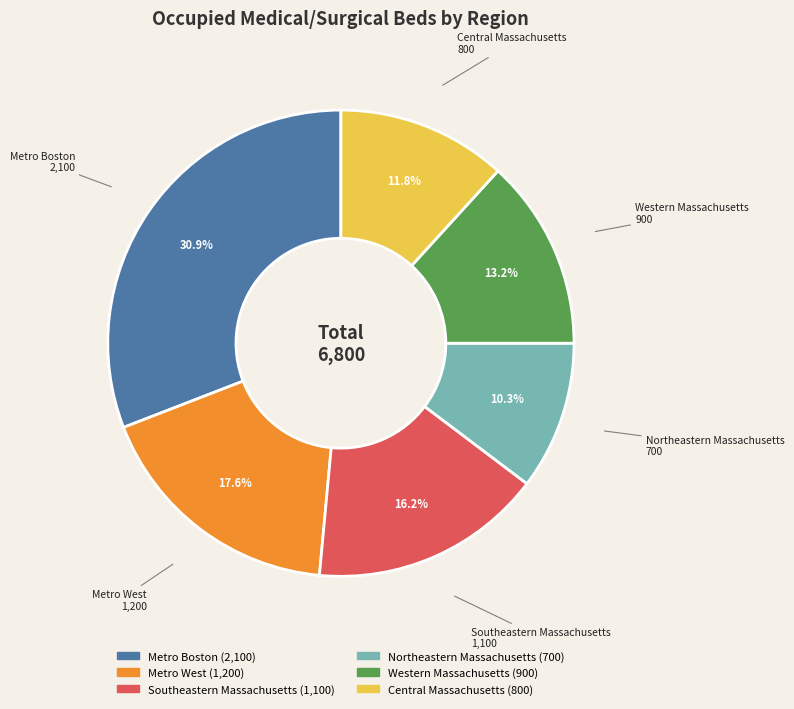

Do Central Massachusetts and Western Massachusetts together represent more than half of the pie?

No